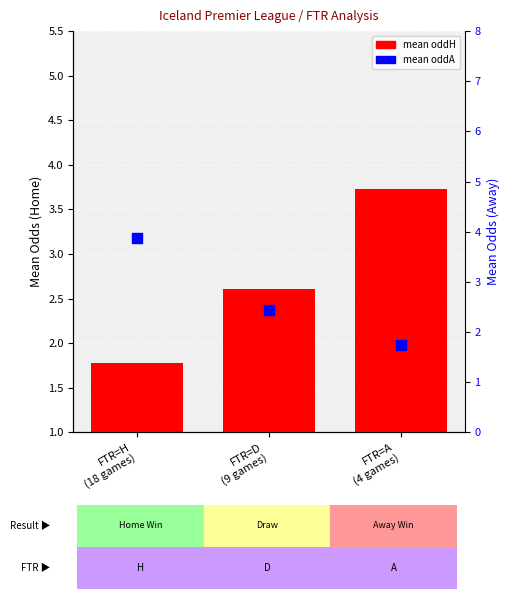

What are all the series names shown in the legend?

mean oddH, mean oddA